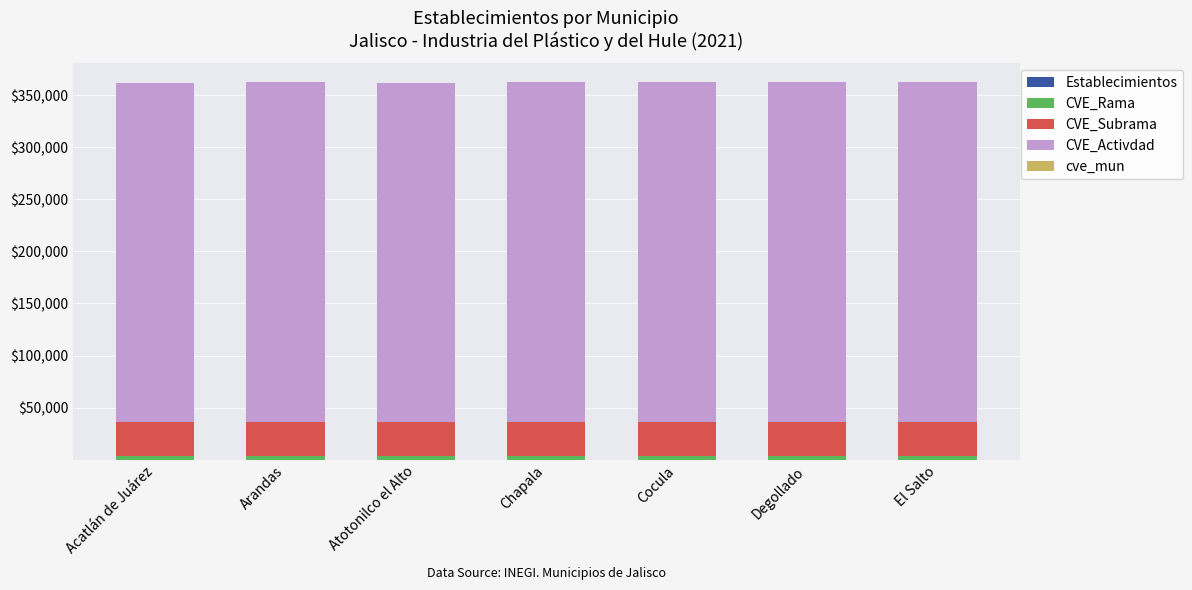

True or false: Establecimientos has a value of 1 at Degollado.

True